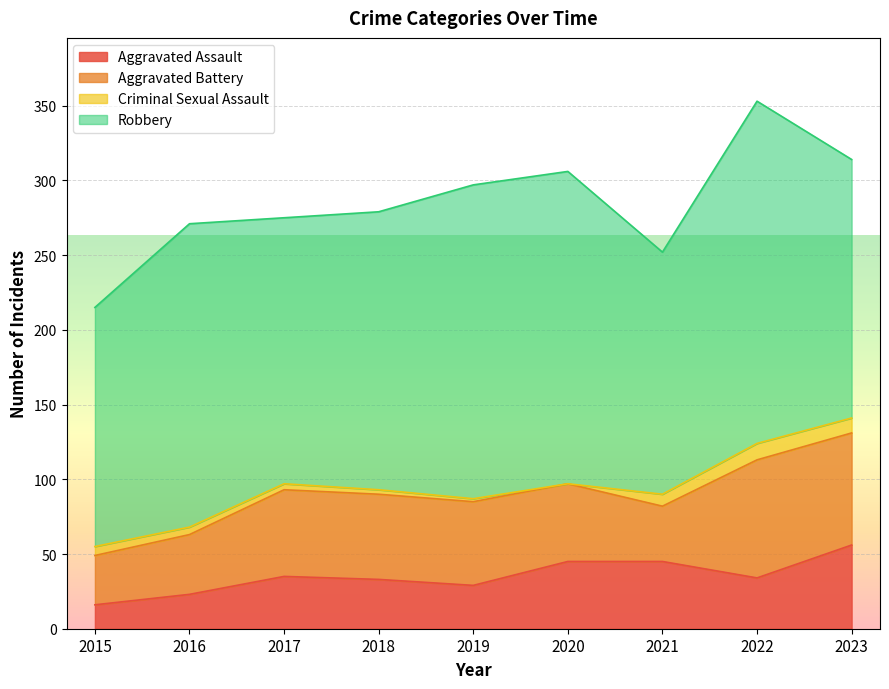

At how many categories does at least one series exceed 167?

7